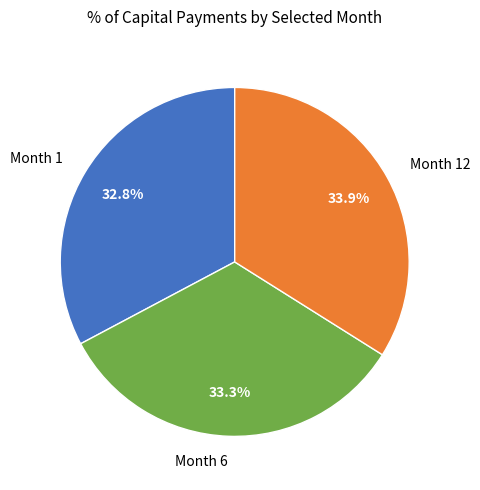

Is there any slice that represents more than half of the pie?

No